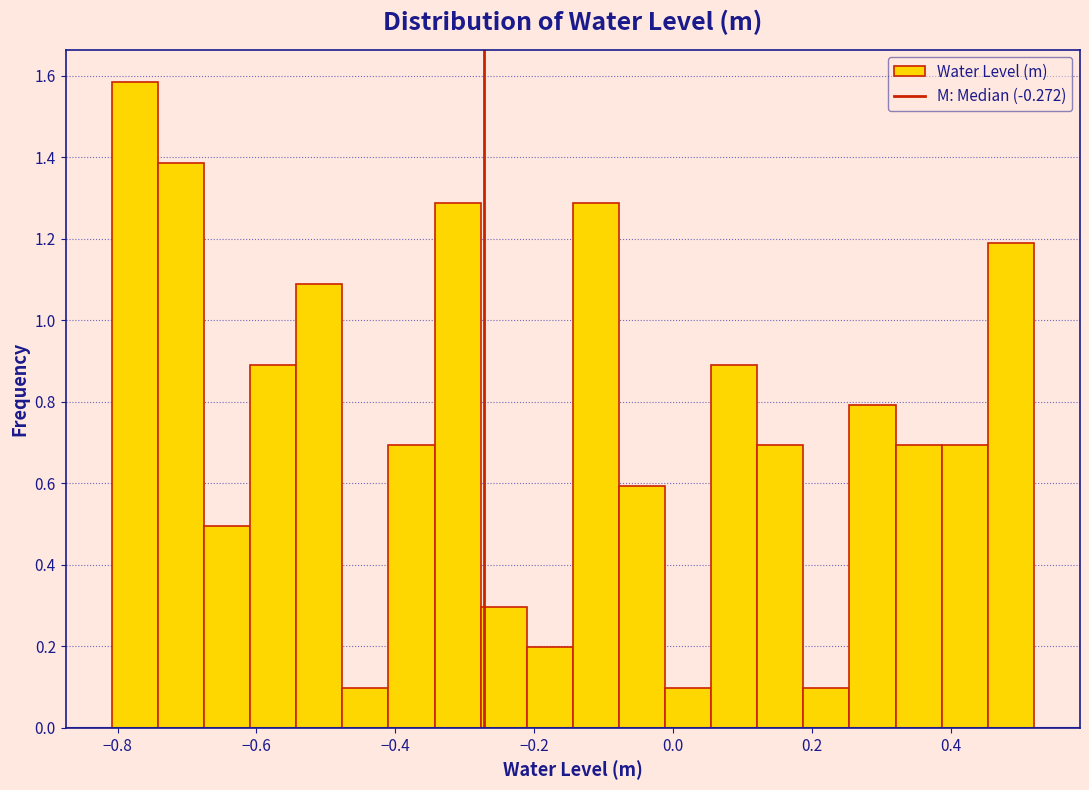

Read against the x-axis, roughly where is the centre of the tallest bar?

-0.78